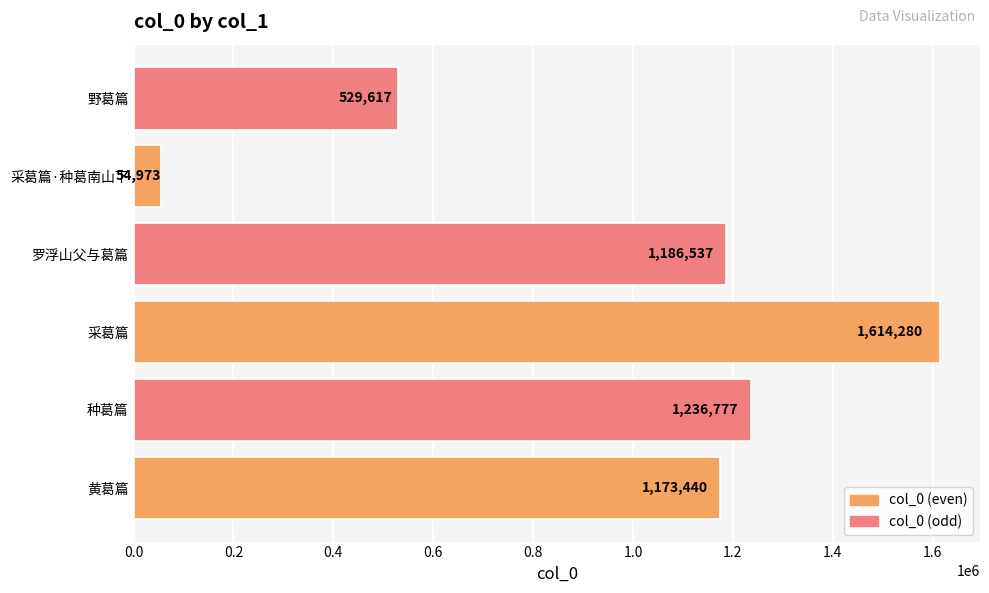

What is the maximum value shown in the chart?

1614280